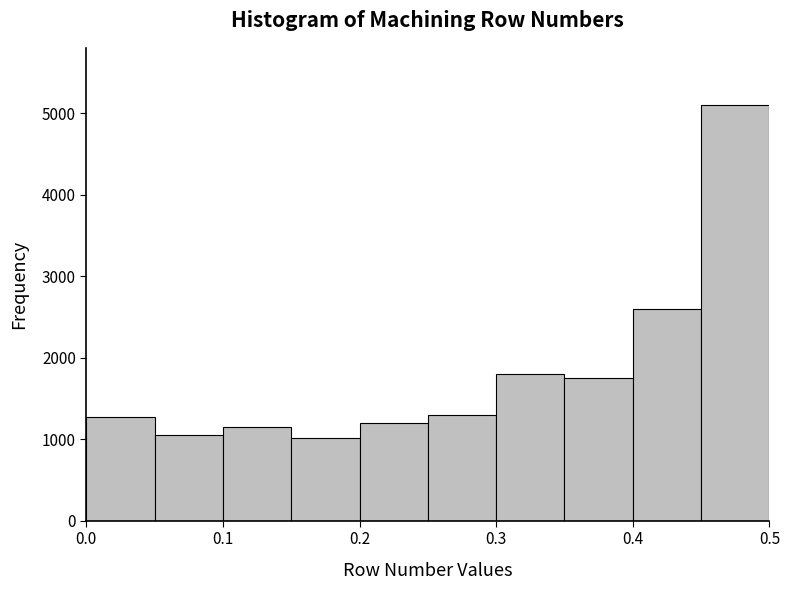

Reading left to right, list every bar in this chart as the range it spans on the x-axis followed by its height. The values are not printed on the chart, so give them approximately, as read against the axis.

0.00 to 0.05: 1300
0.05 to 0.10: 1100
0.10 to 0.15: 1200
0.15 to 0.20: 1000
0.20 to 0.25: 1200
0.25 to 0.30: 1300
0.30 to 0.35: 1800
0.35 to 0.40: 1800
0.40 to 0.45: 2600
0.45 to 0.50: 5100